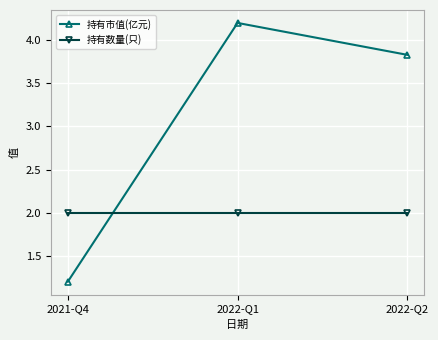

What is the value of the 持有市值(亿元) point at the 3rd from the left?

3.8